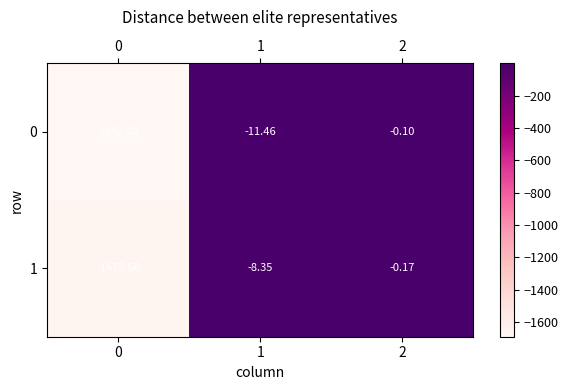

Is the value of 1 at 1 greater than the value of 0 at 1?

Yes